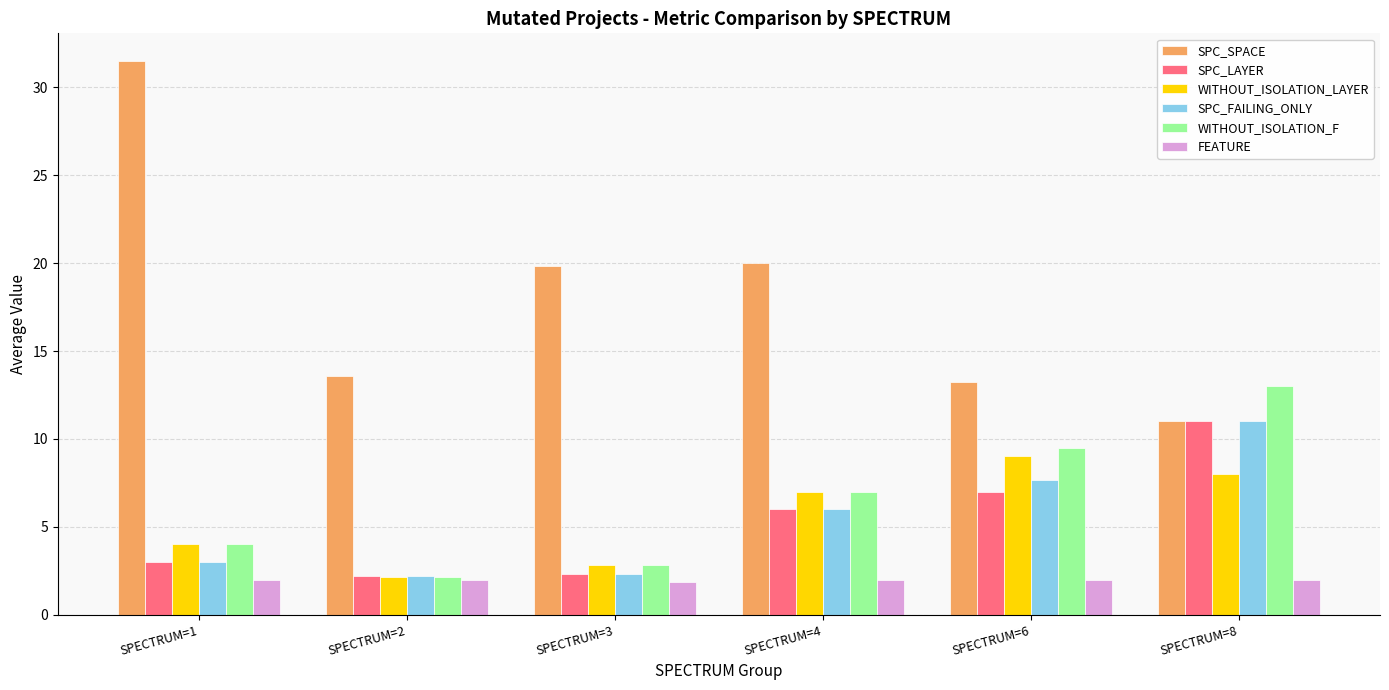

Is it true that FEATURE equals 0.8 at SPECTRUM=1?

False